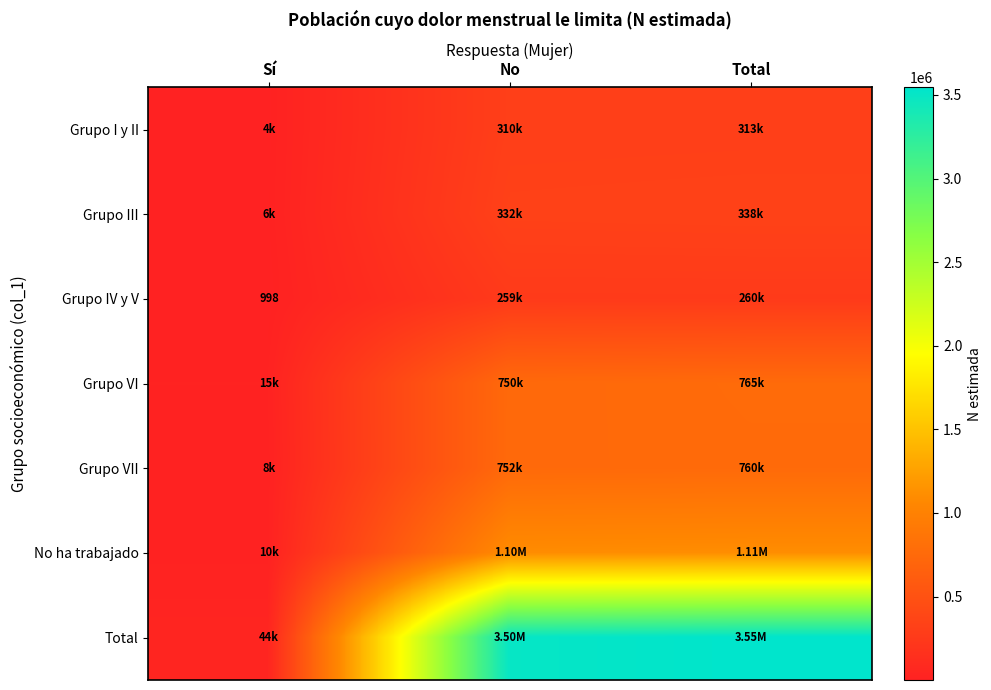

Is the value of Total at Sí greater than the value of No ha trabajado at Sí?

Yes